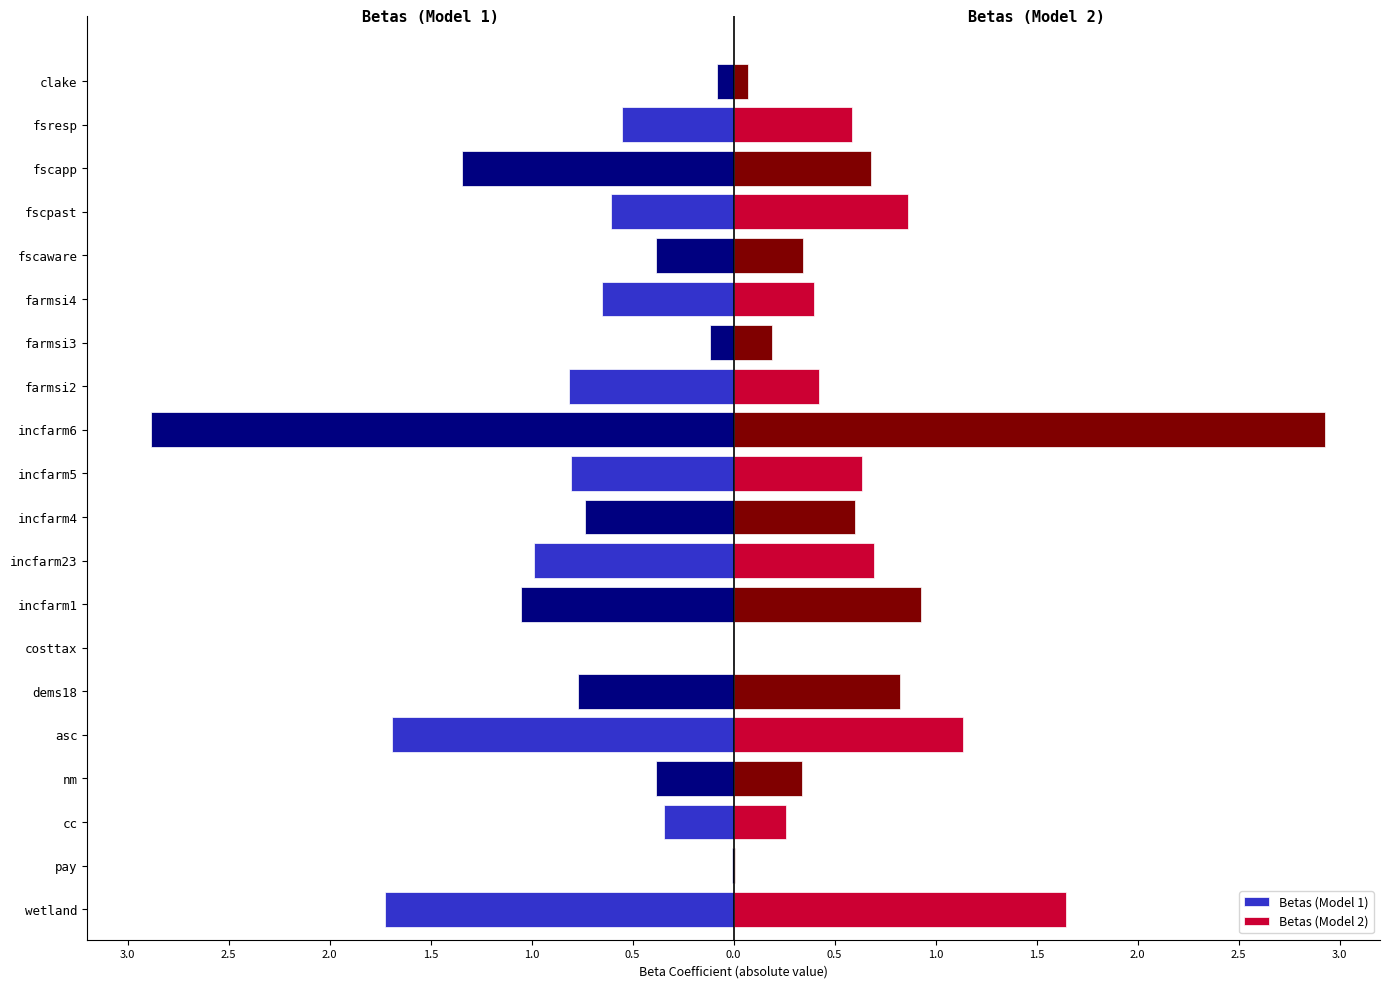

Is the value of Betas (Model 2) at asc greater than the value of Betas (Model 1) at pay?

Yes